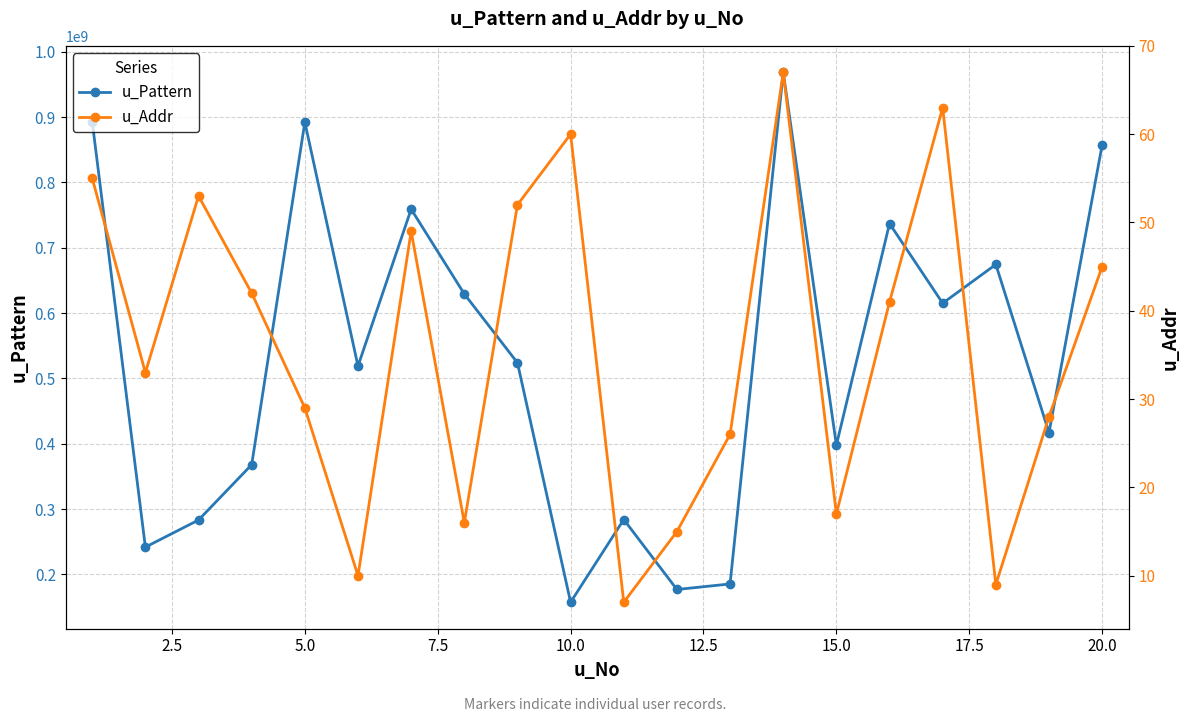

How many data points in u_Pattern are less than 523817946?

10